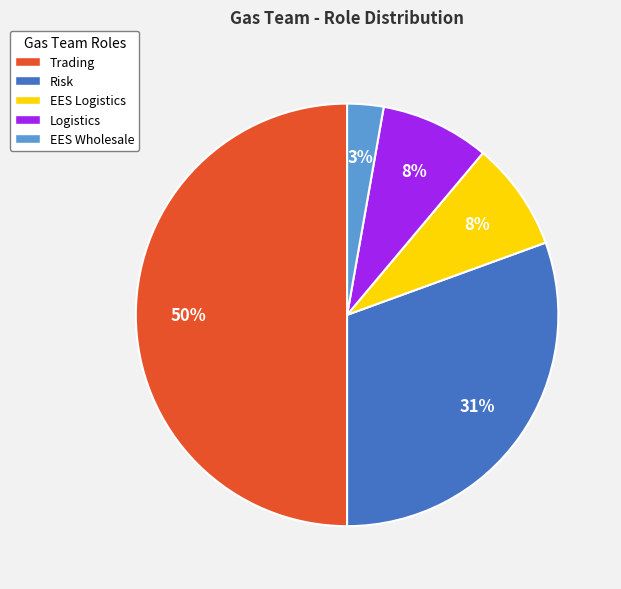

Which category has the smallest portion of the pie?

EES Wholesale